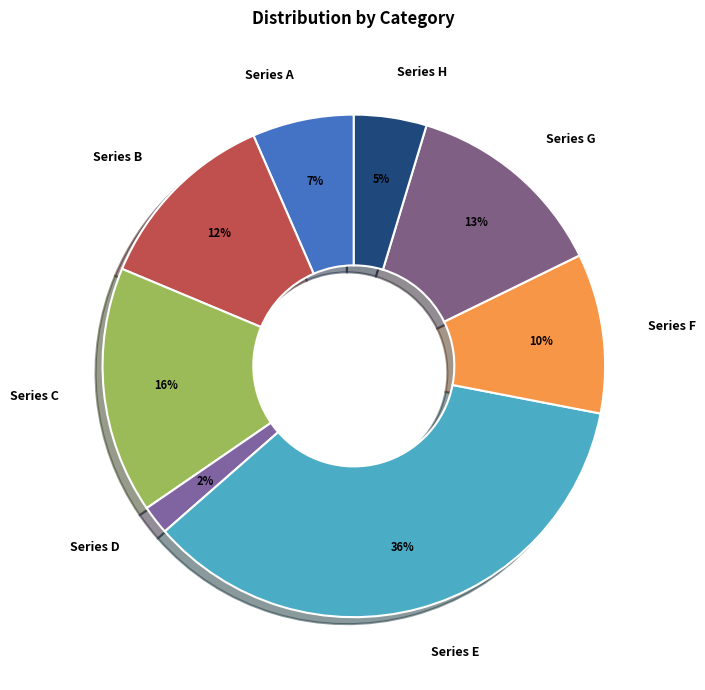

The Series B slice represents 12% of the pie. True or false?

True